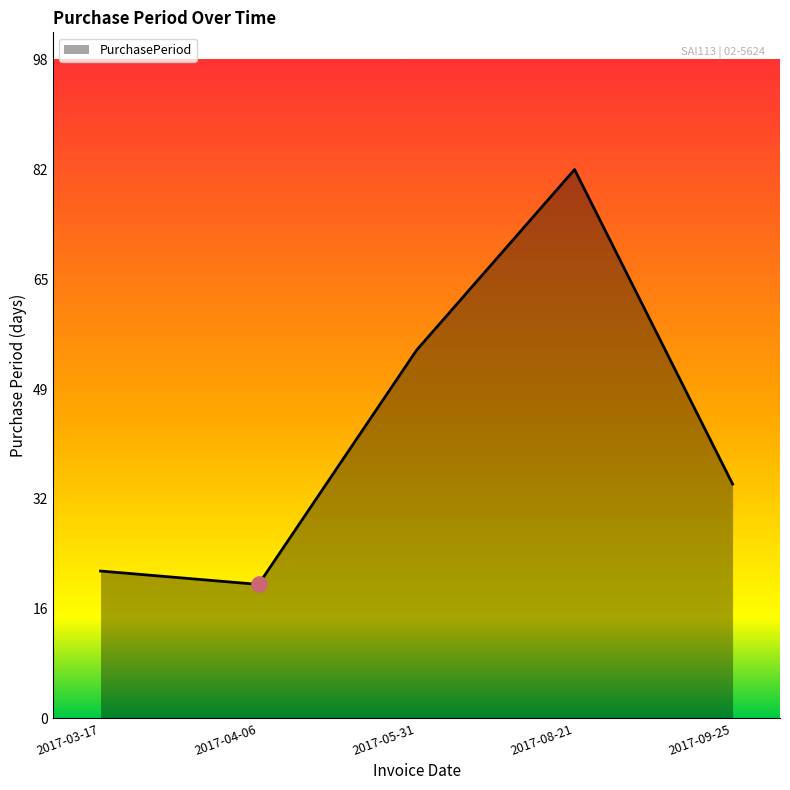

Which has a higher value, 2017-05-31 or 2017-03-17?

2017-05-31